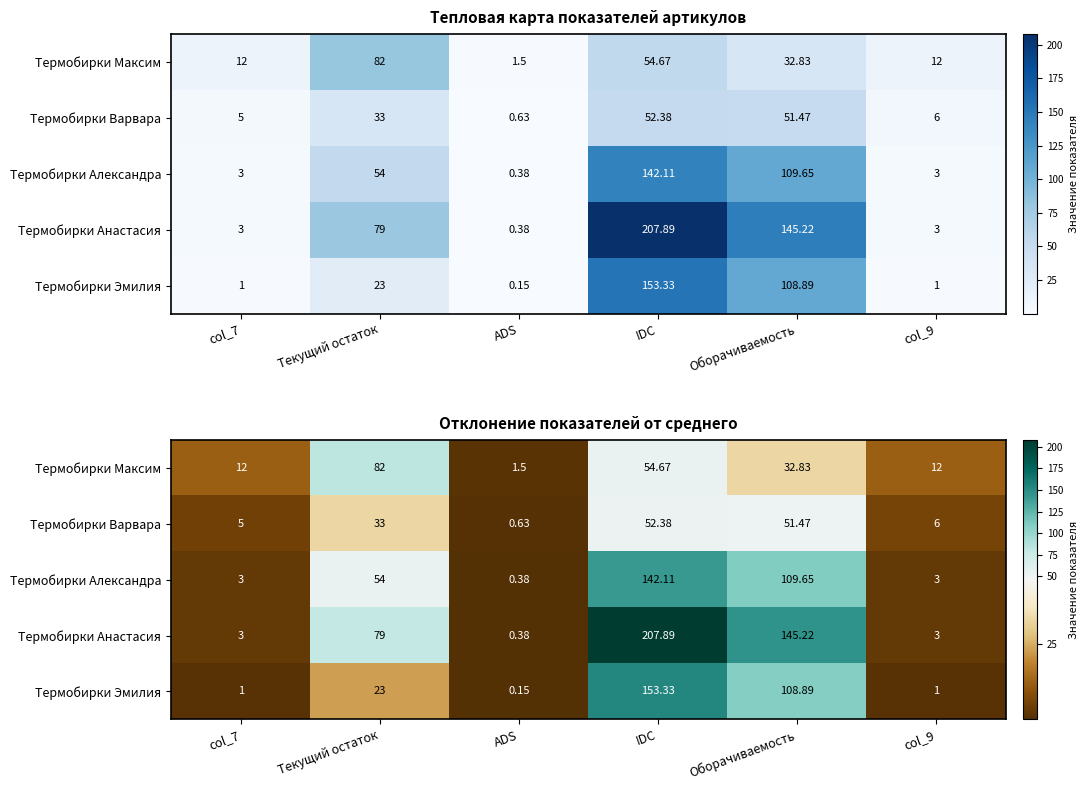

What is the maximum value for Термобирки Максим?

82.0